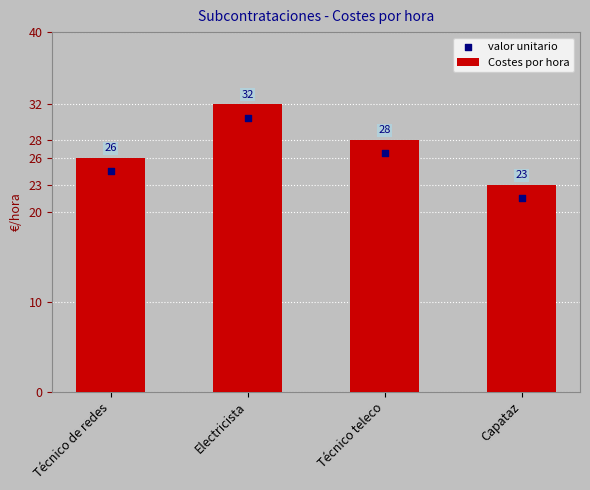

At which category is the sum across all series the highest?

Electricista